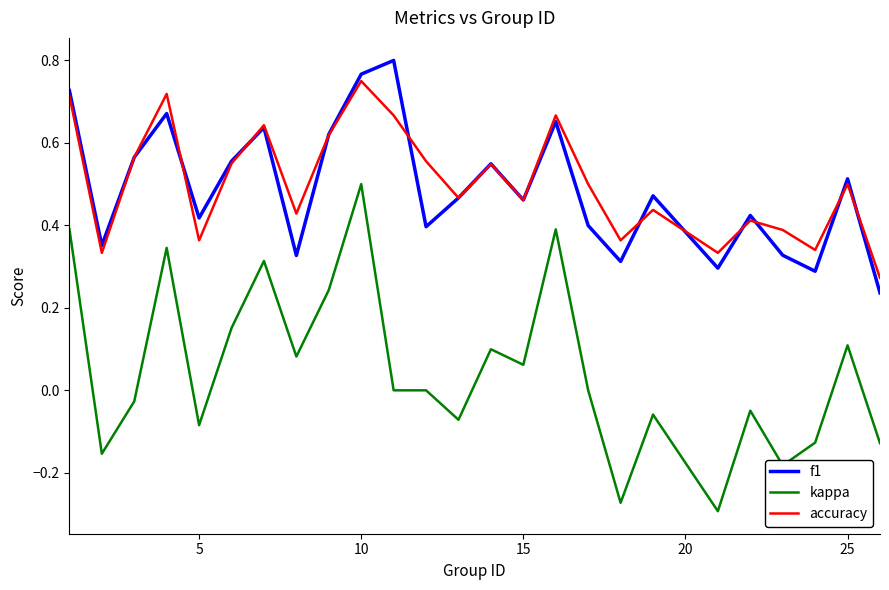

Rank the series by their maximum value, from highest to lowest.

f1, accuracy, kappa